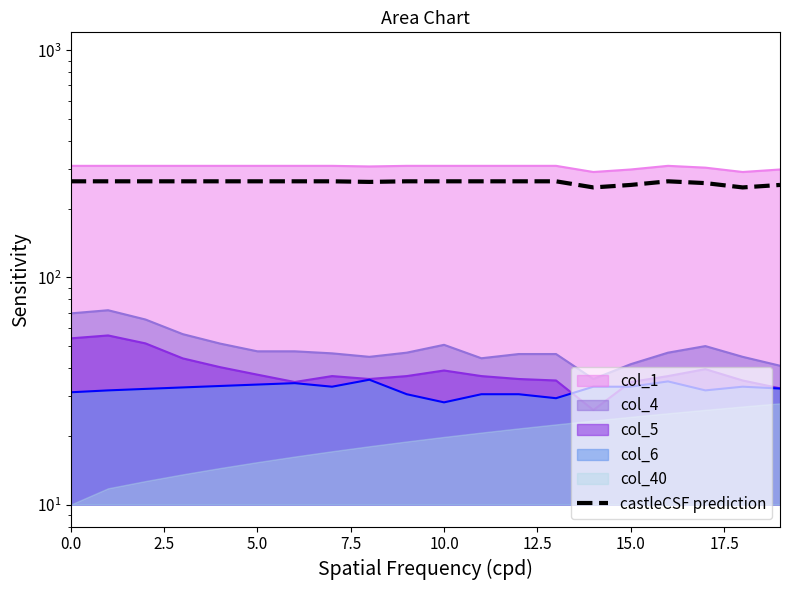

True or false: the data has more than 2 interior local peaks.

False